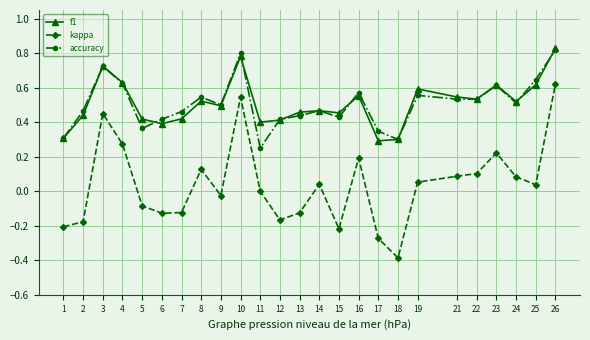

Which category has the highest value in the accuracy series?

26